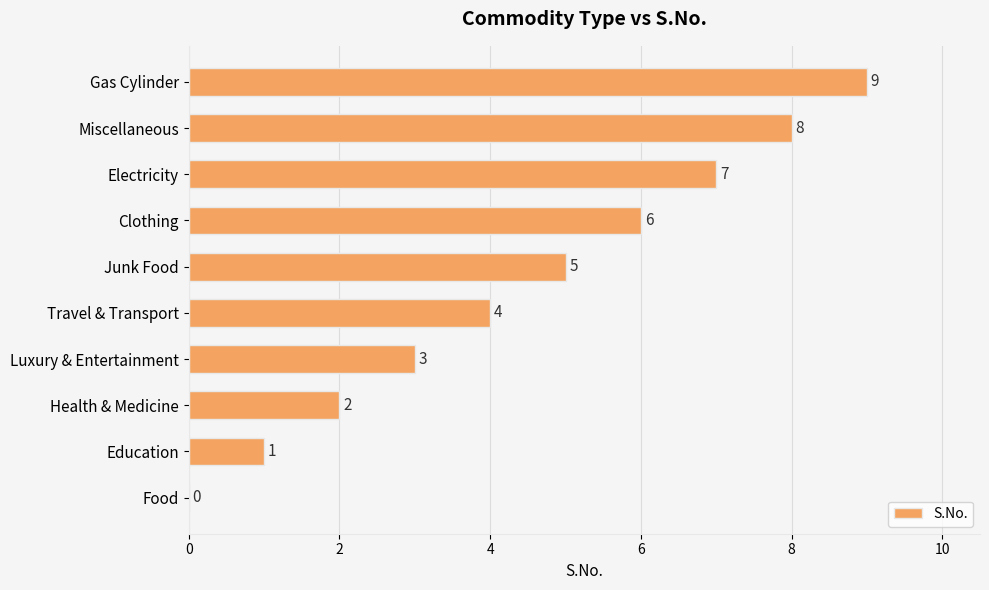

The value at Miscellaneous is 3. True or false?

False